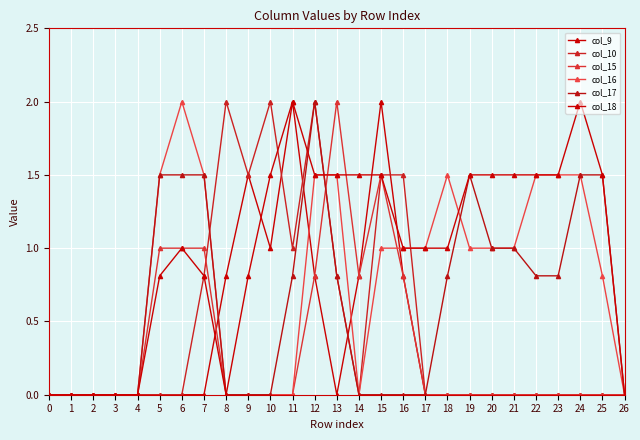

Is this an area chart (filled region under the line)?

No